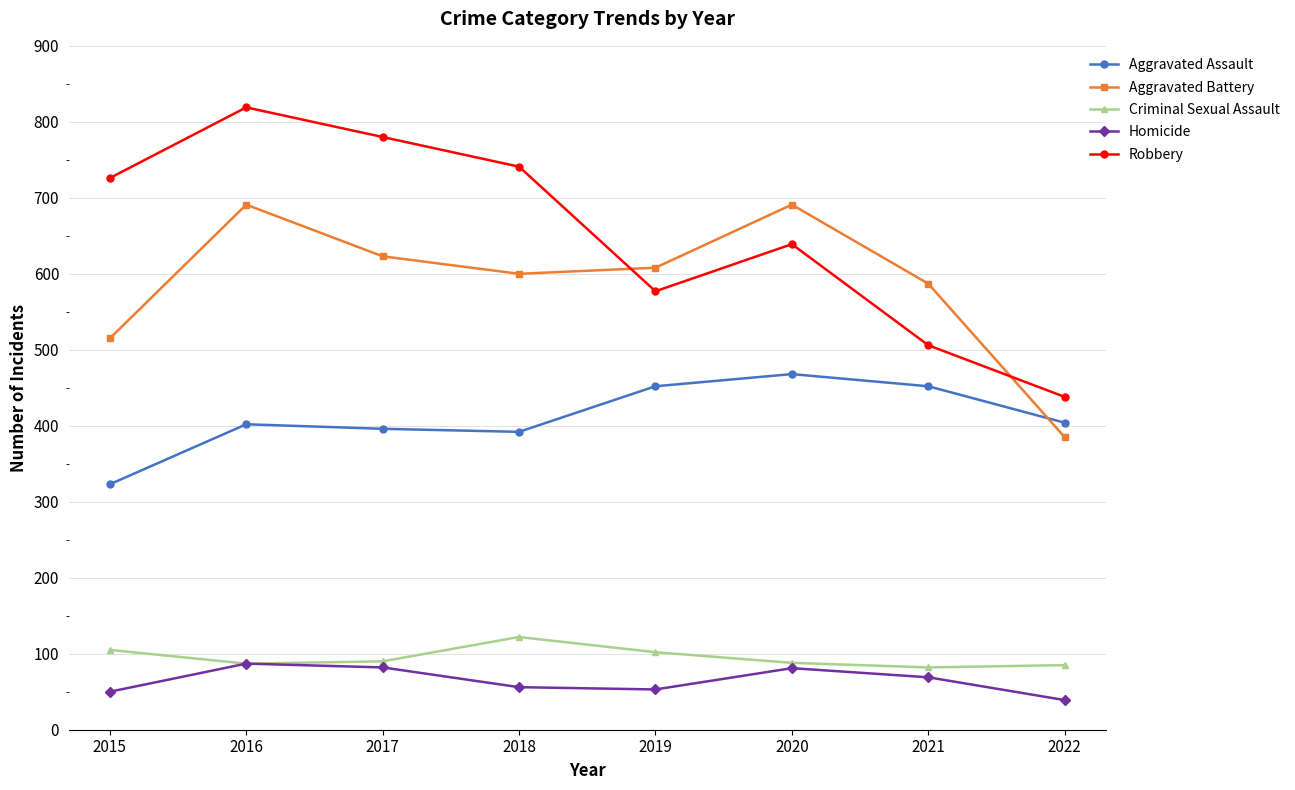

How many data points in Aggravated Battery are less than 608?

4